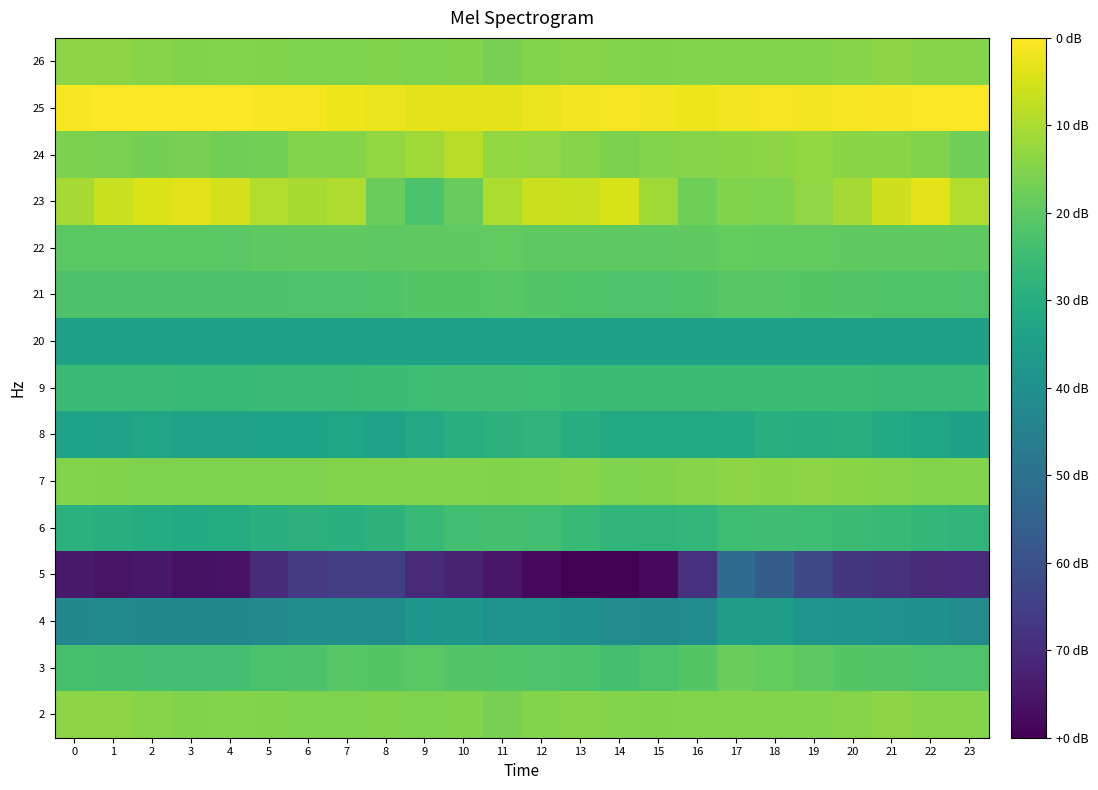

What is the spread (max minus min) of values at 4?

3.7